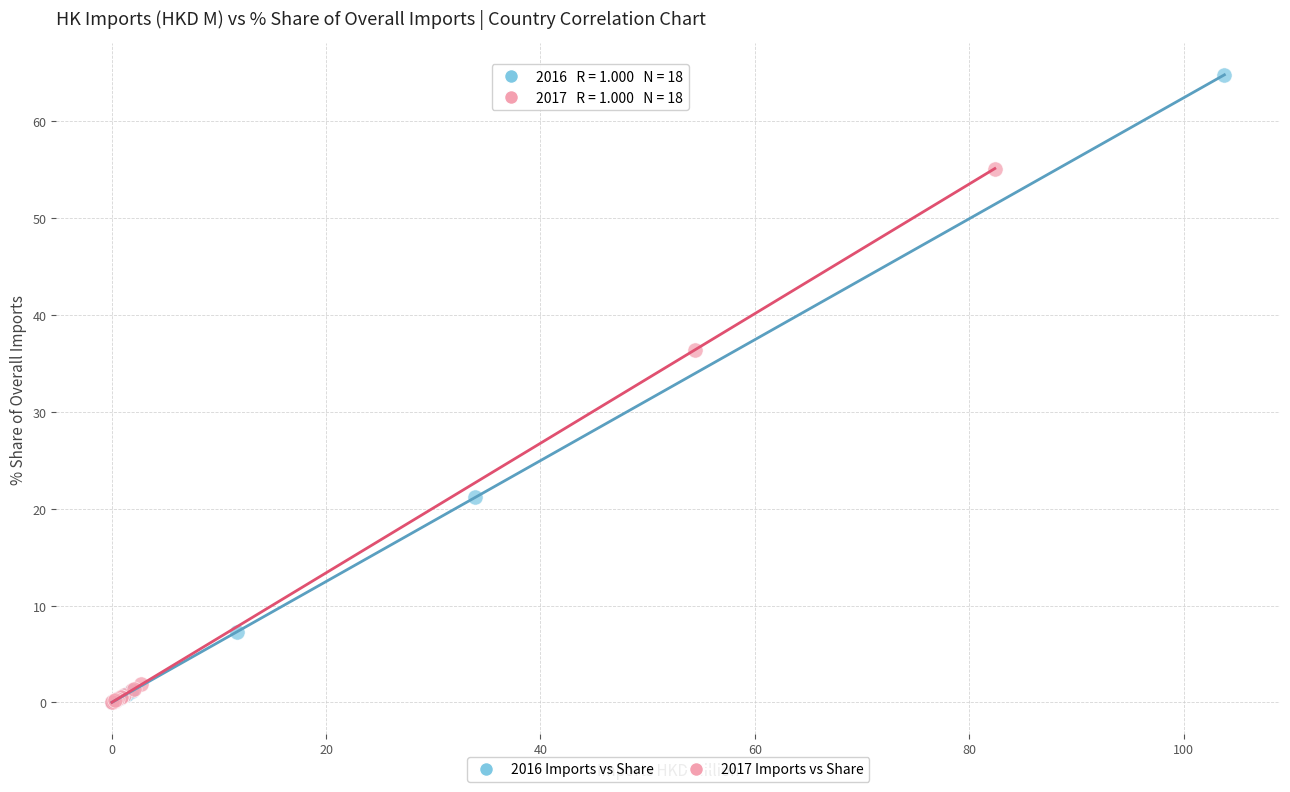

Which series has the widest spread of Y values?

2016 Imports vs Share